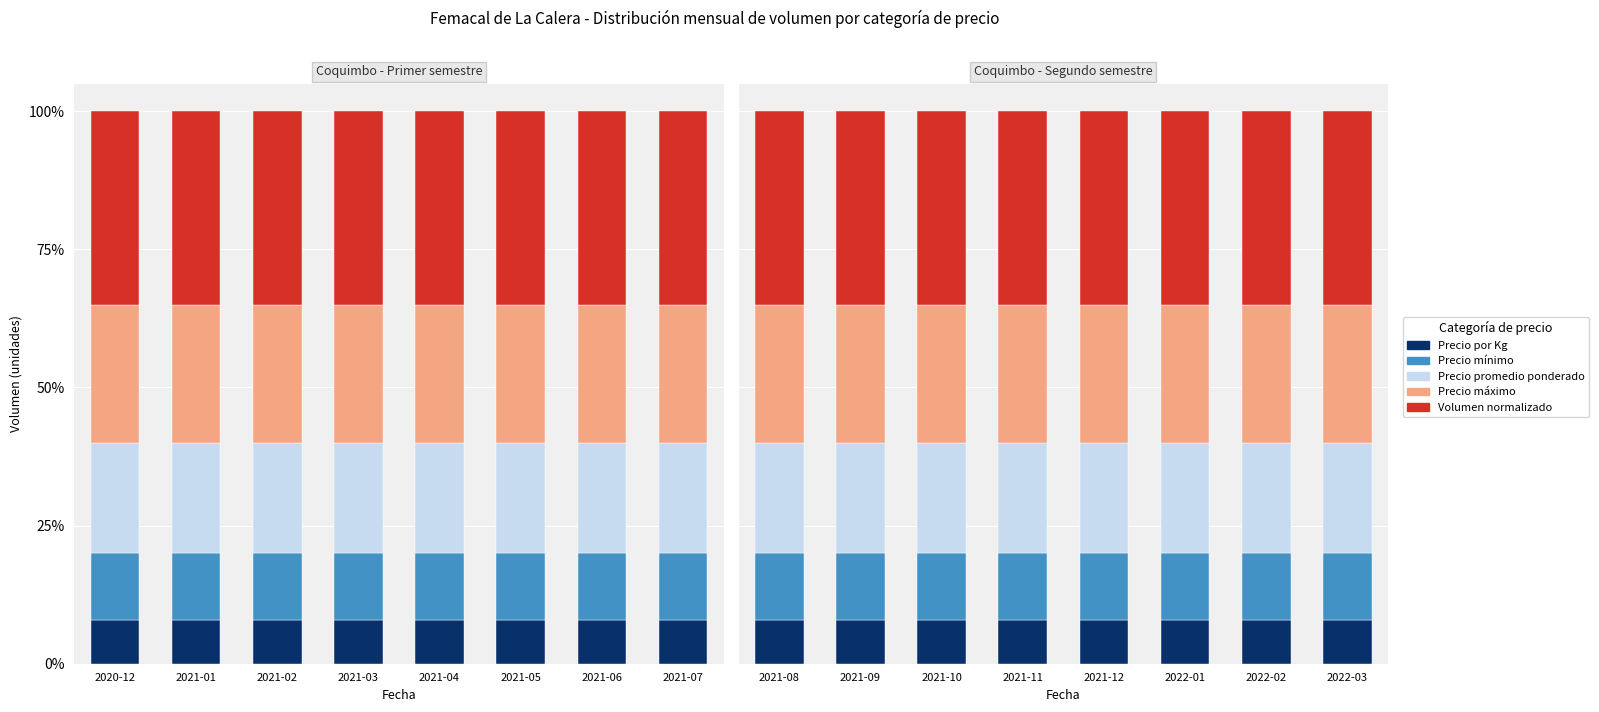

What is the sum of the Precio mínimo values at 2021-08 and 2022-03?

24